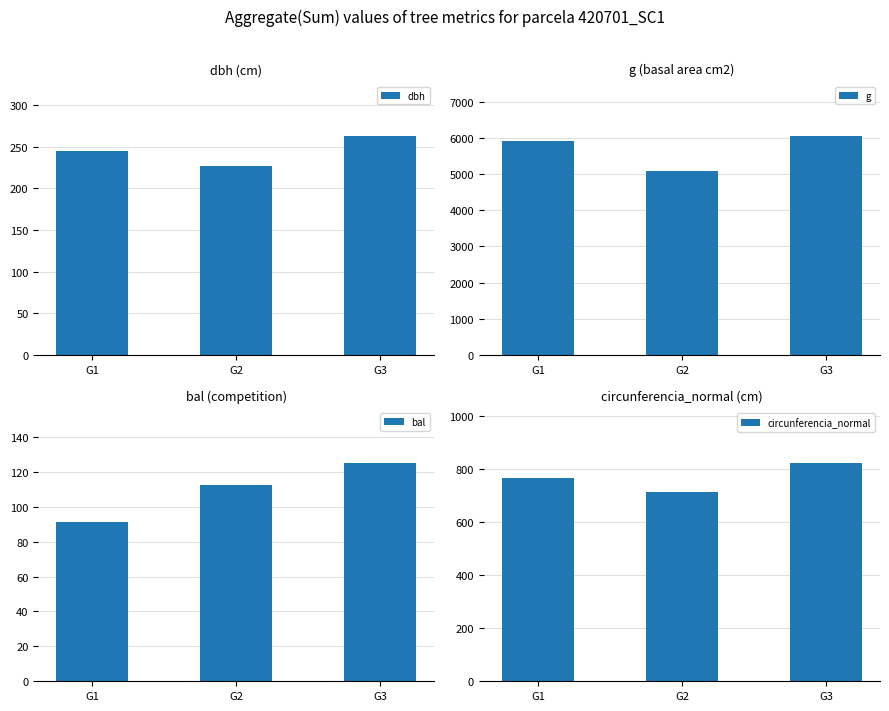

Is it true that dbh equals 330.3 at G2?

False